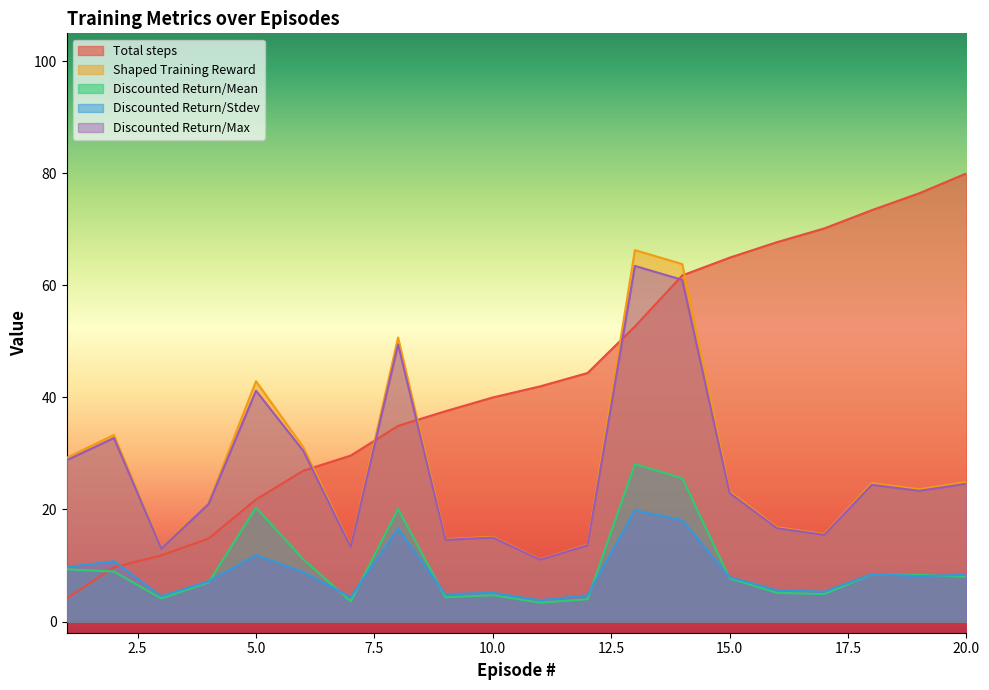

What is the spread (max minus min) of values at 19?

68.3